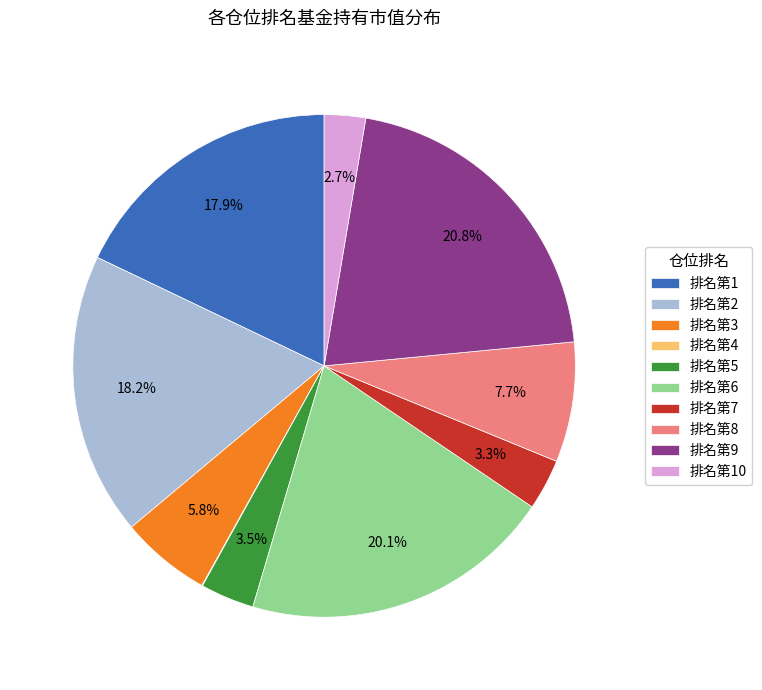

Which category has the biggest portion of the pie?

排名第9